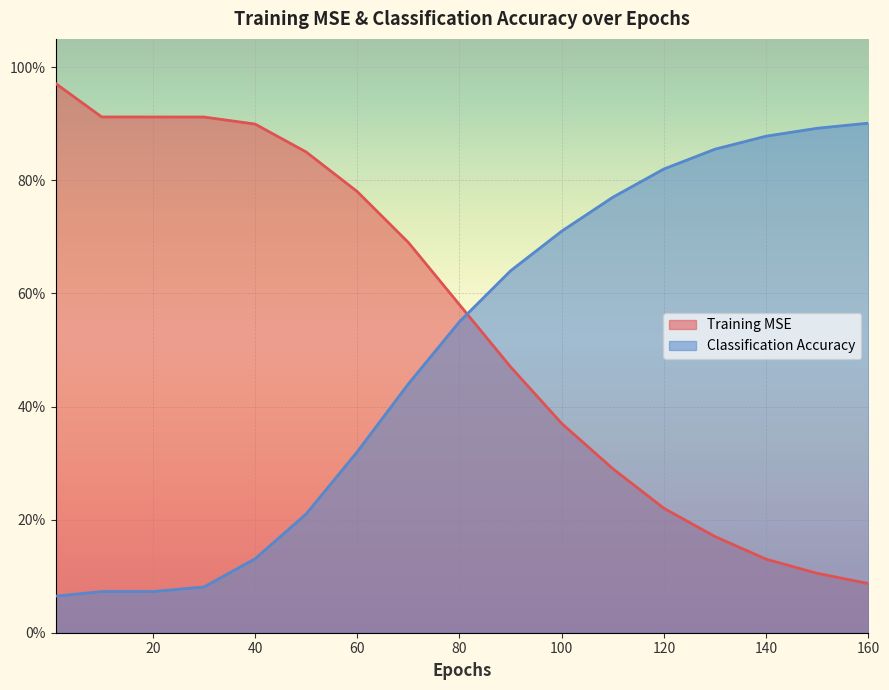

What is the highest value of the Training MSE series?

1.0